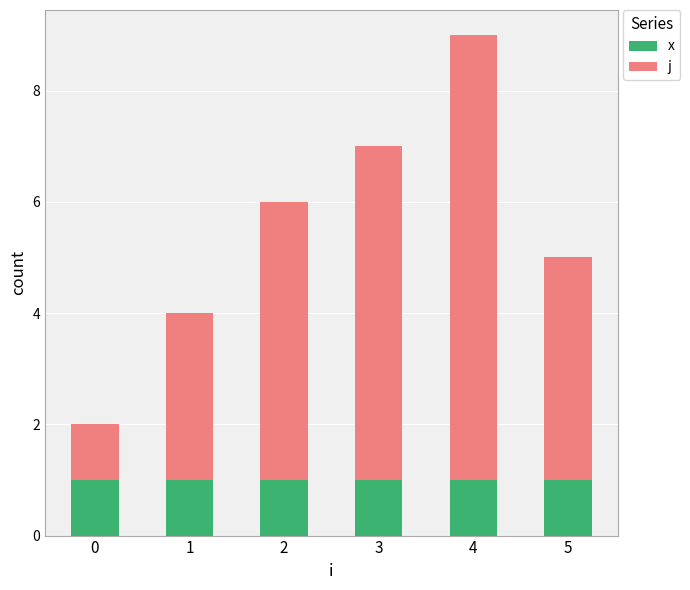

What is the sum of all x values?

6